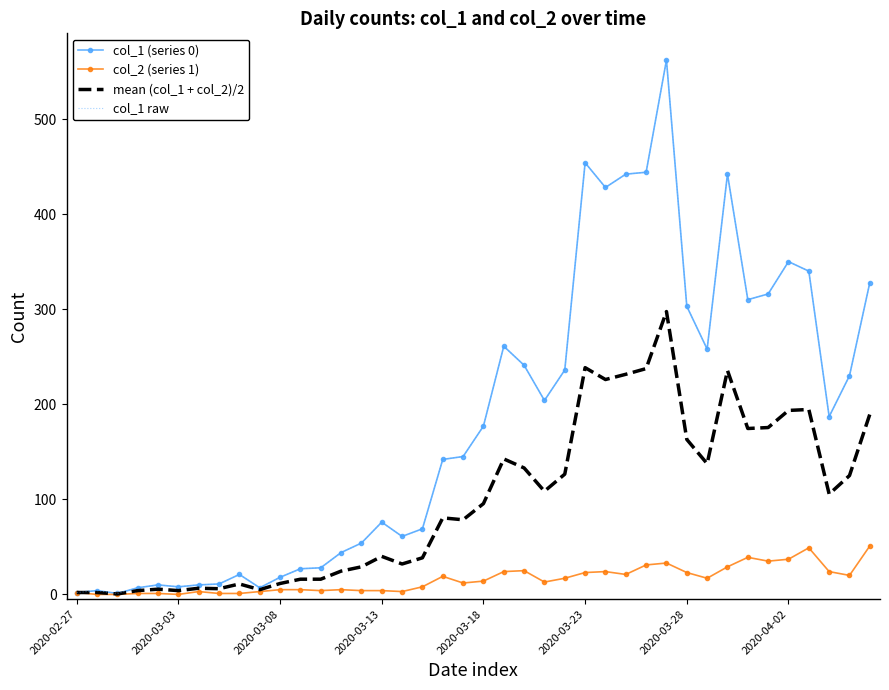

What is the difference between the maximum and minimum values in the col_1 raw series?

561.0